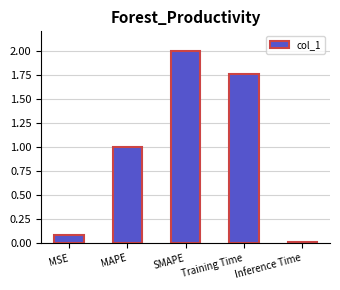

The chart shows a value of 0.6 at MAPE. True or false?

False